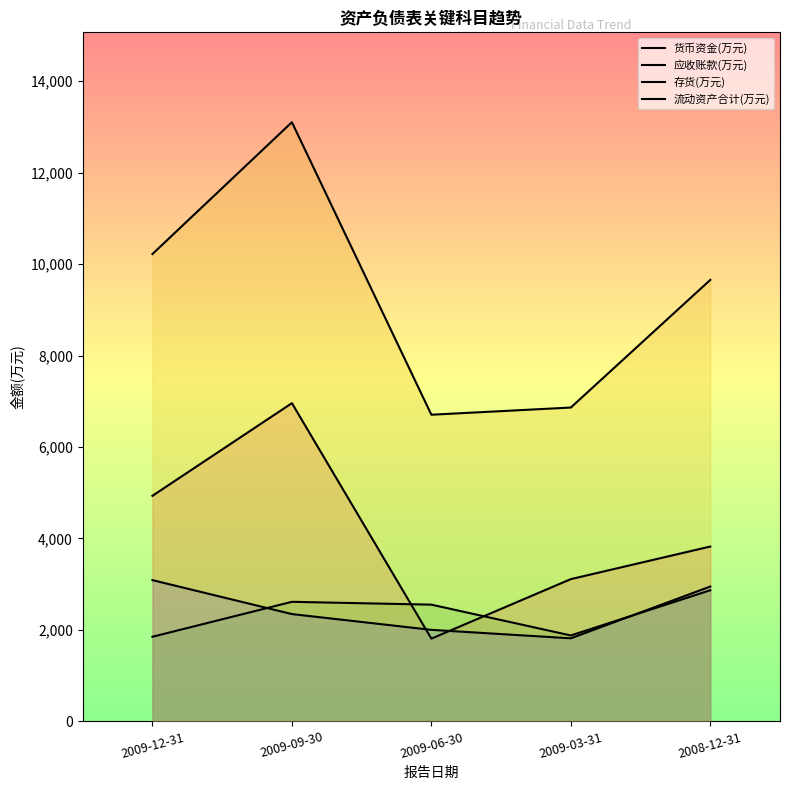

What is the difference between the second highest and second lowest values in the 货币资金(万元) series?

1822